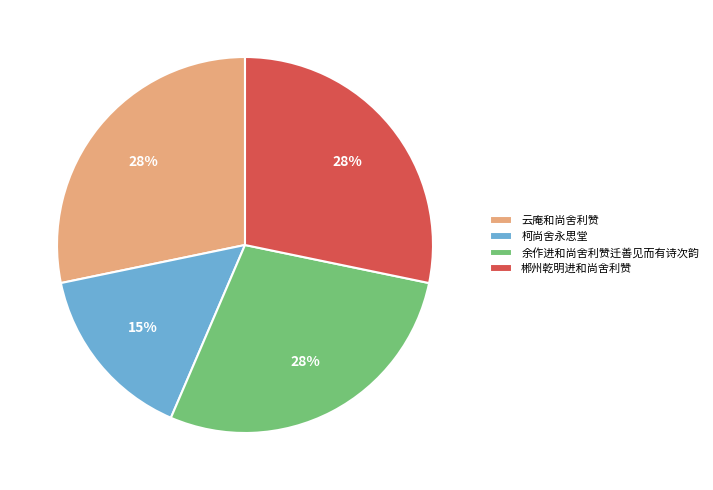

What percentage is the 郴州乾明进和尚舍利赞 slice, to the nearest percent?

28%